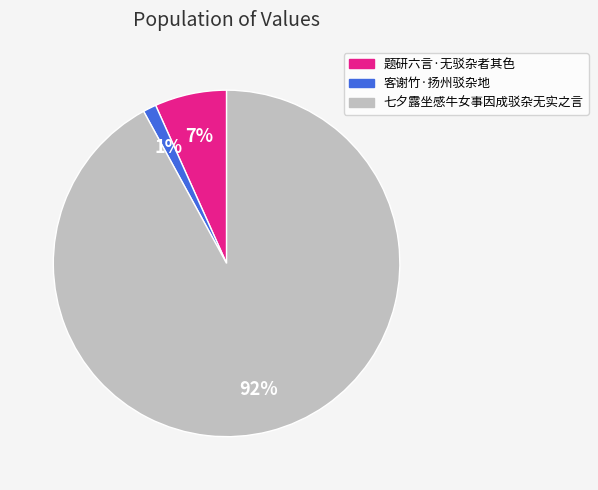

How many slices are in this pie chart?

3